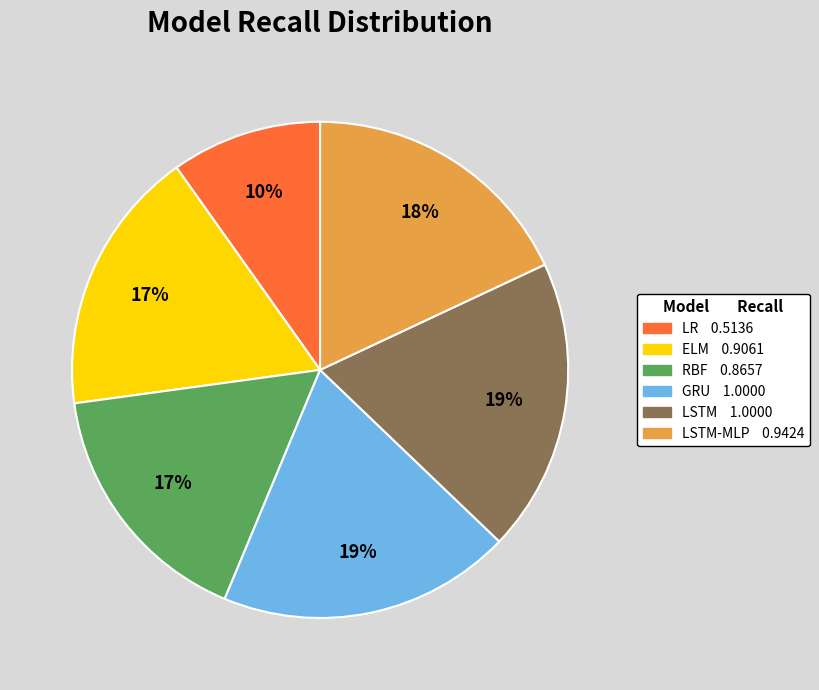

To the nearest percent, what is the difference between the largest and smallest slice percentages?

9%